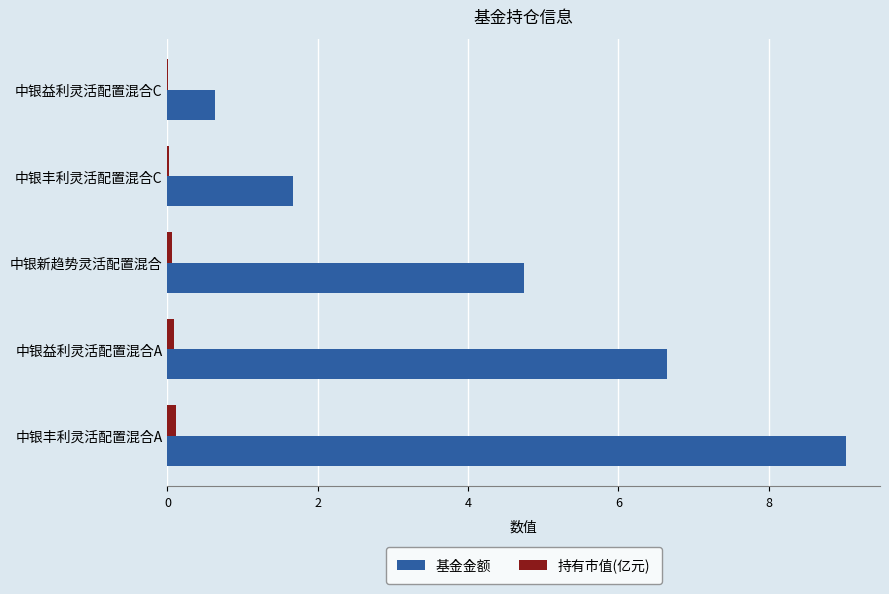

What is the greatest value displayed?

9.0